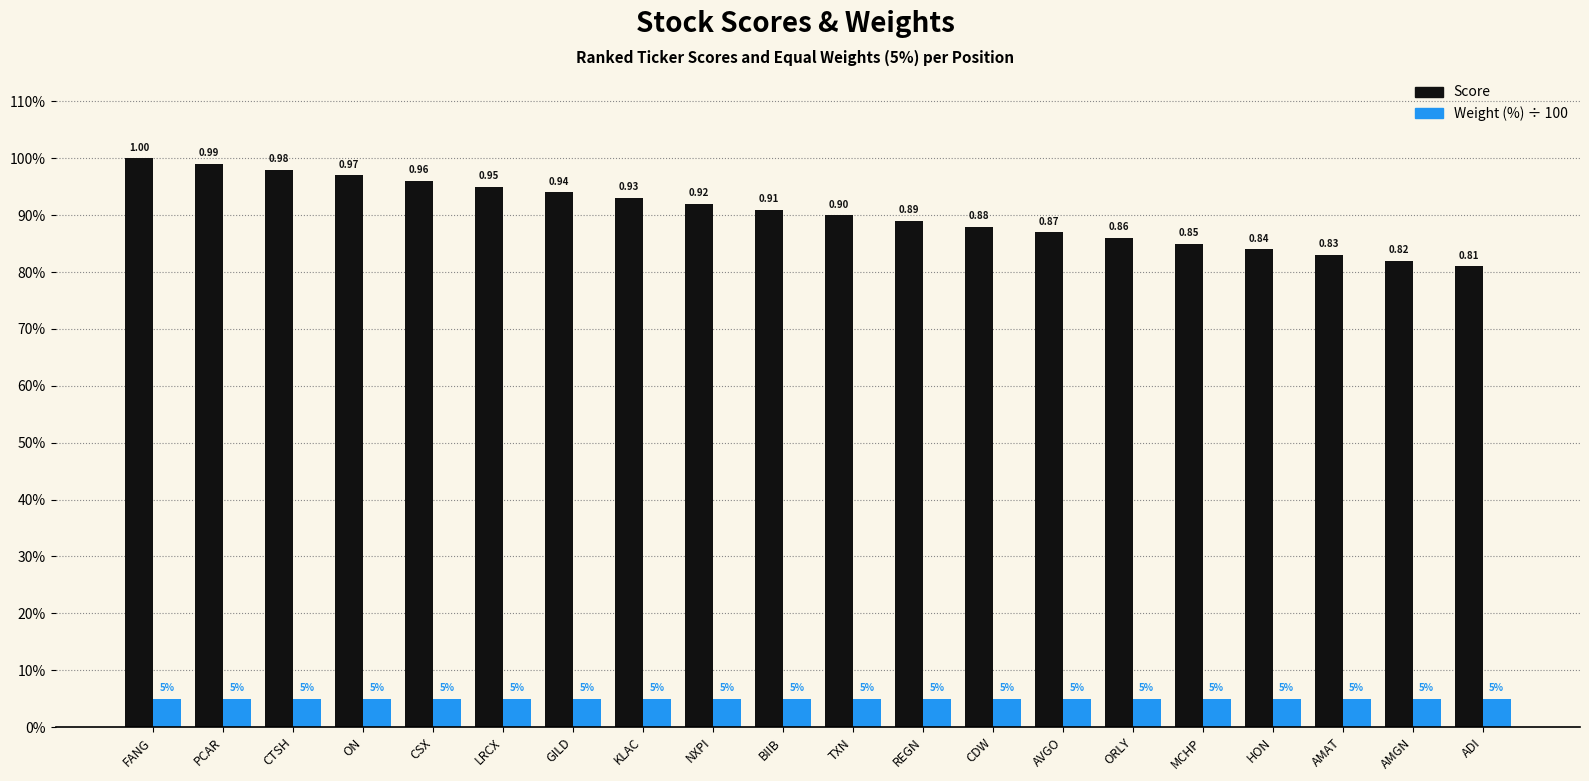

Are the bars grouped side by side (vs. stacked)?

Yes